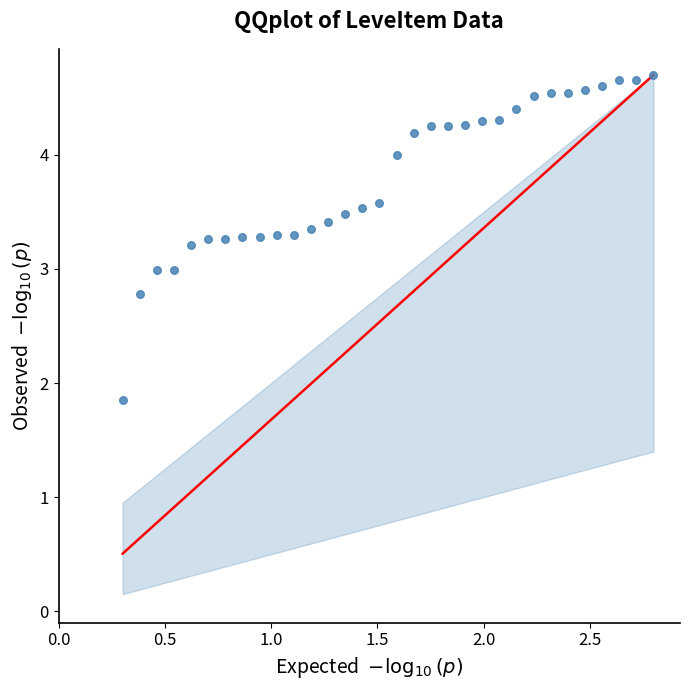

What is the range of X values (max minus min)?

2.5